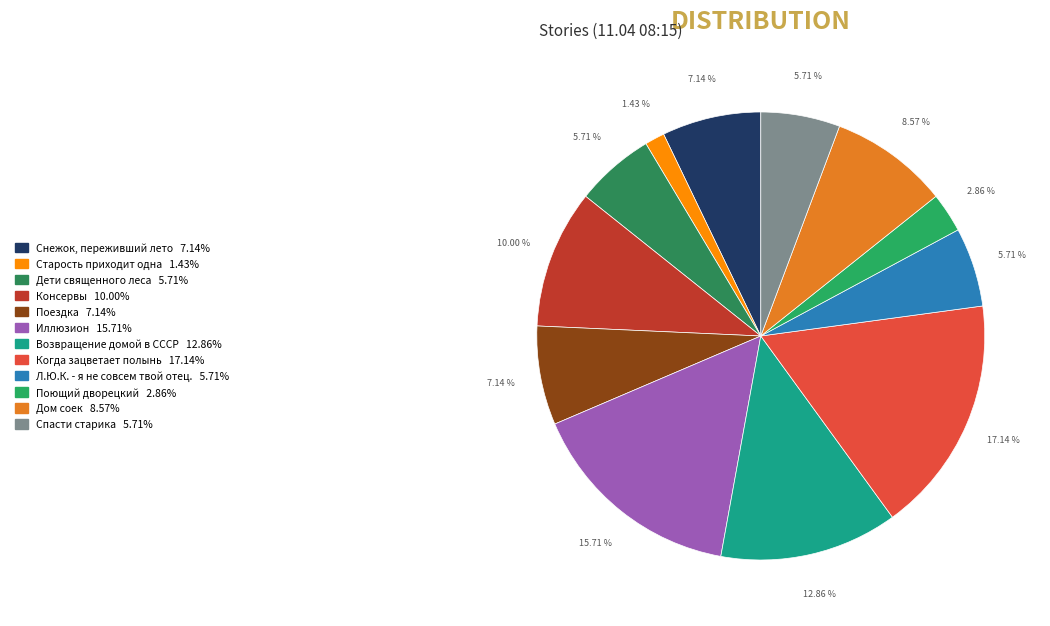

True or false: Поющий дворецкий accounts for 3% of the total.

True